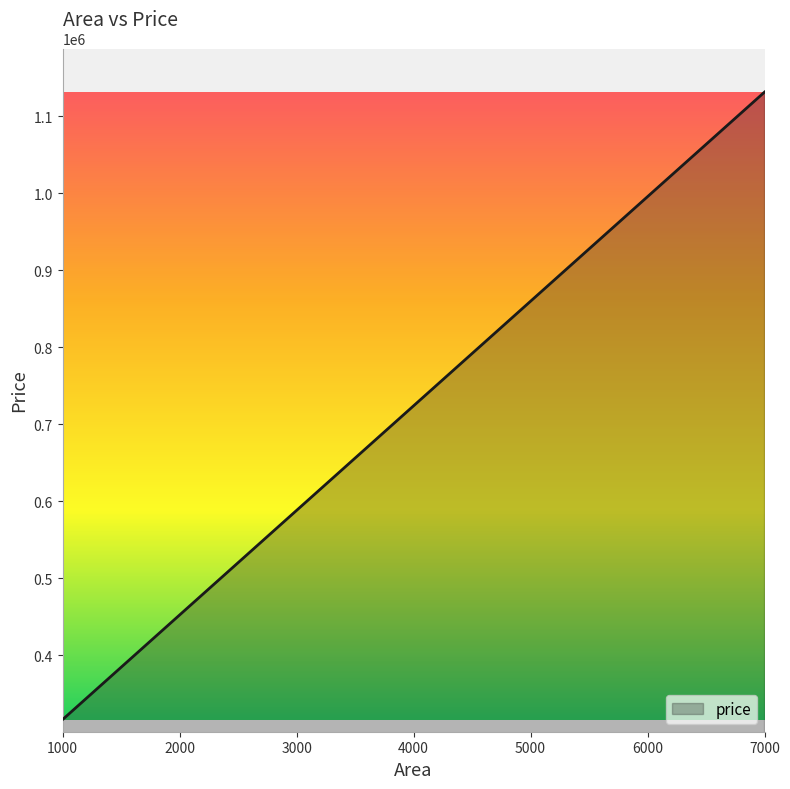

What is the change in value from 6000 to 7000?

+135787.7